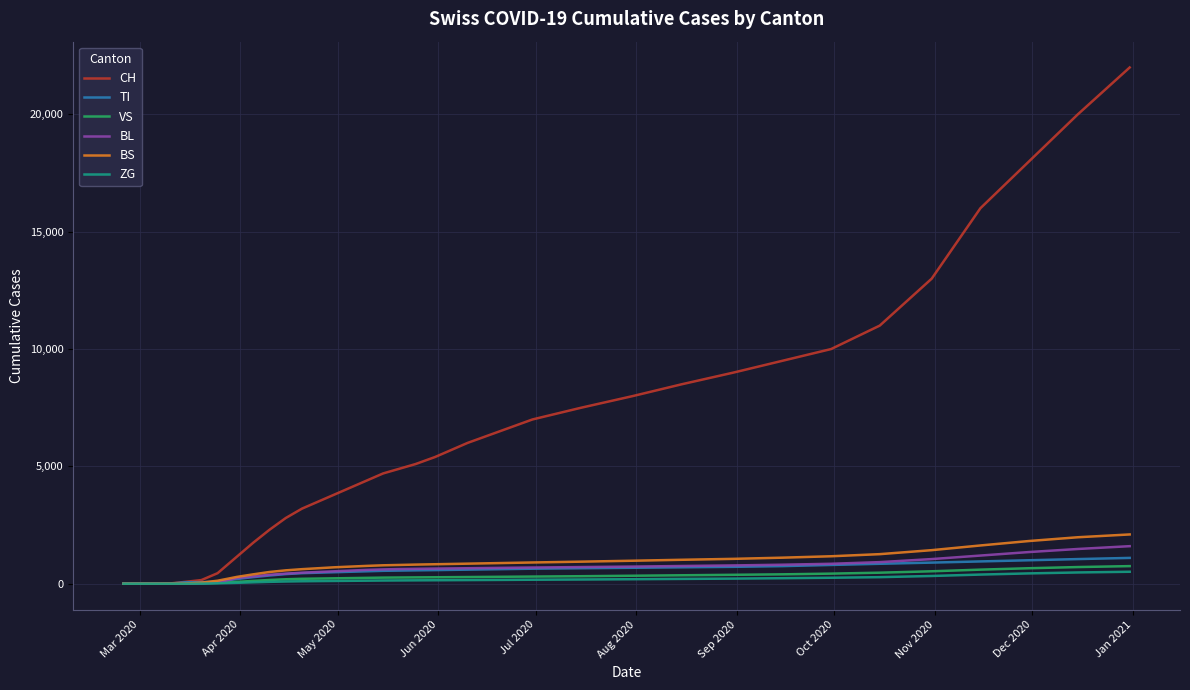

Which series has the largest range (max minus min)?

CH